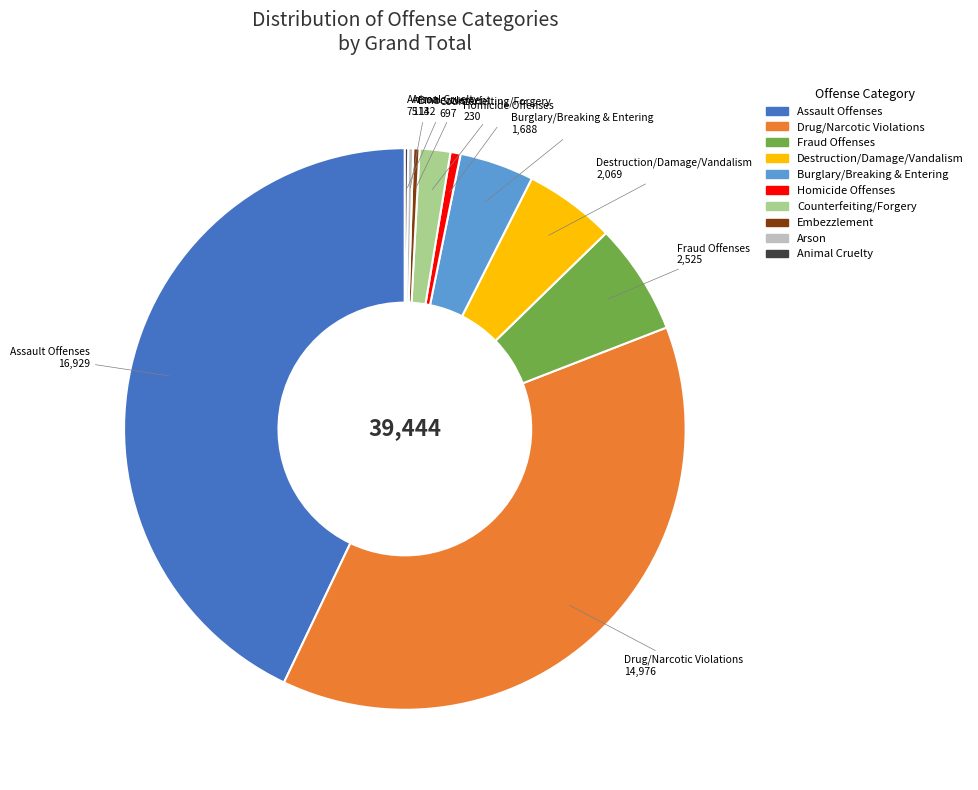

Is there any slice that represents more than half of the pie?

No